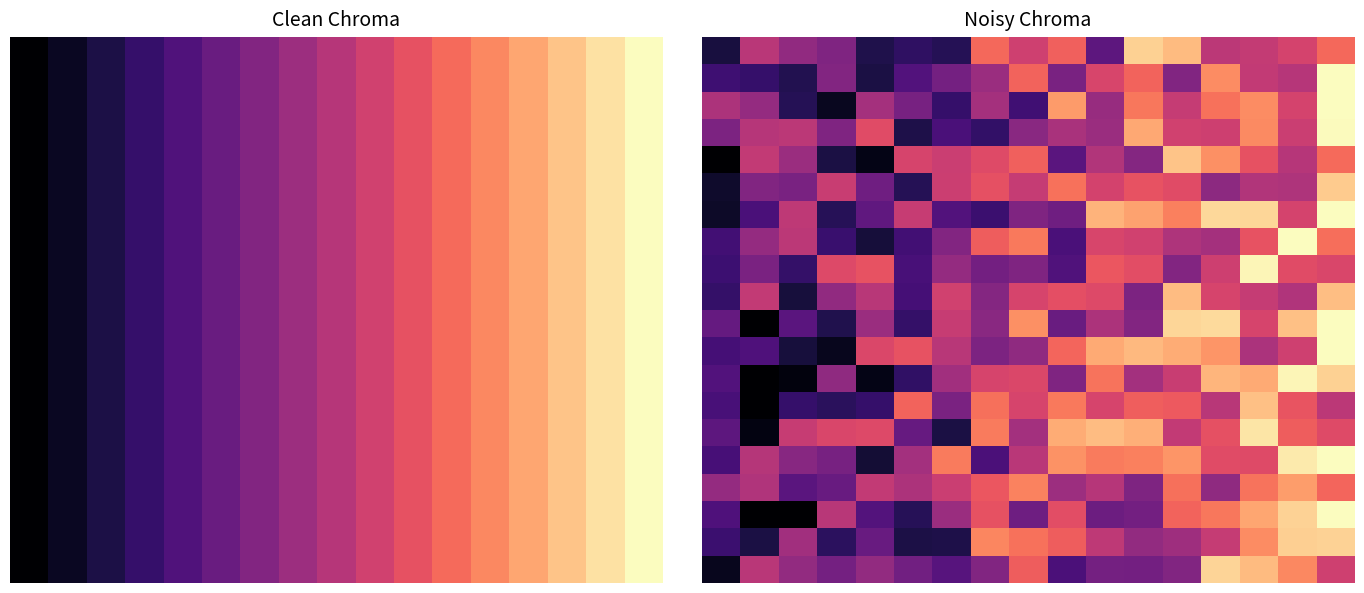

Between 2 and 12, which is larger?

12